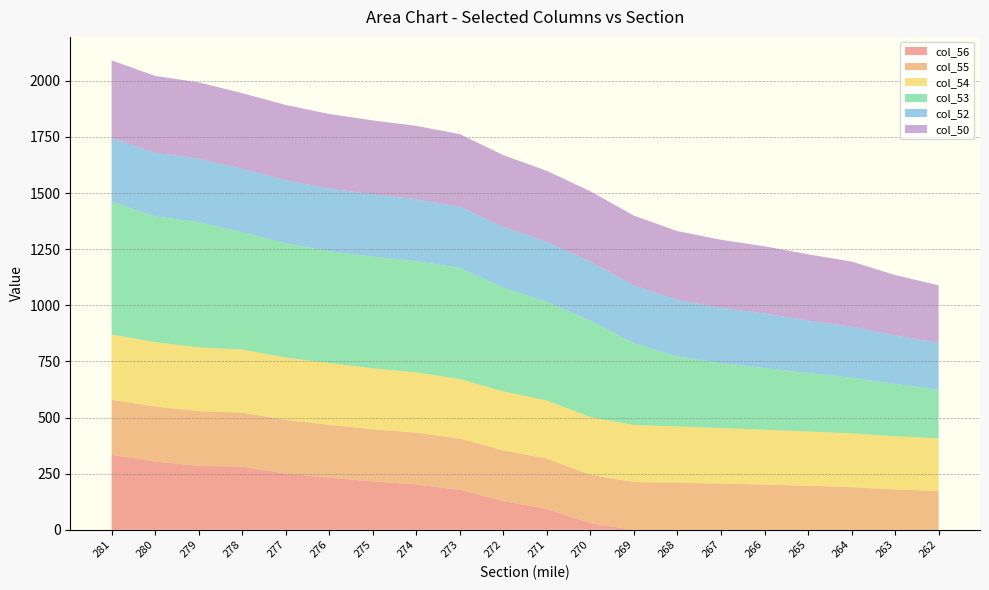

Reading left to right, extract all data points from this chart.

col_56: 281=333.9	280=304.3	279=285.0	278=281.7	277=251.1	276=232.3	275=215.7	274=202.1	273=178.2	272=127.5	271=93.3	270=29.5	269=0.0	268=0.0	267=0.0	266=0.0	265=0.0	264=0.0	263=0.0	262=0.0
col_55: 281=245.8	280=244.8	279=243.7	278=240.5	277=238.7	276=235.8	275=232.5	274=230.5	273=228.5	272=226.5	271=223.8	270=215.8	269=212.8	268=209.7	267=206.0	266=201.5	265=196.5	264=190.0	263=180.0	262=173.0
col_54: 281=290.0	280=286.9	279=283.8	278=280.7	277=277.6	276=274.5	275=271.4	274=268.3	273=265.2	272=262.2	271=259.1	270=256.6	269=254.0	268=250.7	267=247.3	266=244.4	265=241.4	264=239.5	263=237.0	262=234.0
col_53: 281=592.5	280=560.2	279=558.3	278=523.1	277=509.1	276=498.2	275=497.1	274=495.9	273=494.8	272=463.0	271=439.9	270=429.9	269=364.3	268=312.0	267=289.0	266=275.5	265=260.5	264=248.0	263=233.0	262=217.0
col_52: 281=283.7	280=283.1	279=282.5	278=281.8	277=281.2	276=279.4	275=277.6	274=275.7	273=272.6	272=270.1	271=266.4	270=263.3	269=257.2	268=251.0	267=246.5	266=242.5	265=234.0	264=227.5	263=216.0	262=208.5
col_50: 281=345.4	280=342.8	279=340.1	278=337.5	277=334.8	276=332.2	275=329.5	274=326.9	273=323.4	272=319.9	271=316.4	270=312.9	269=311.3	268=307.3	267=303.2	266=299.1	265=295.0	264=290.0	263=268.9	262=256.7